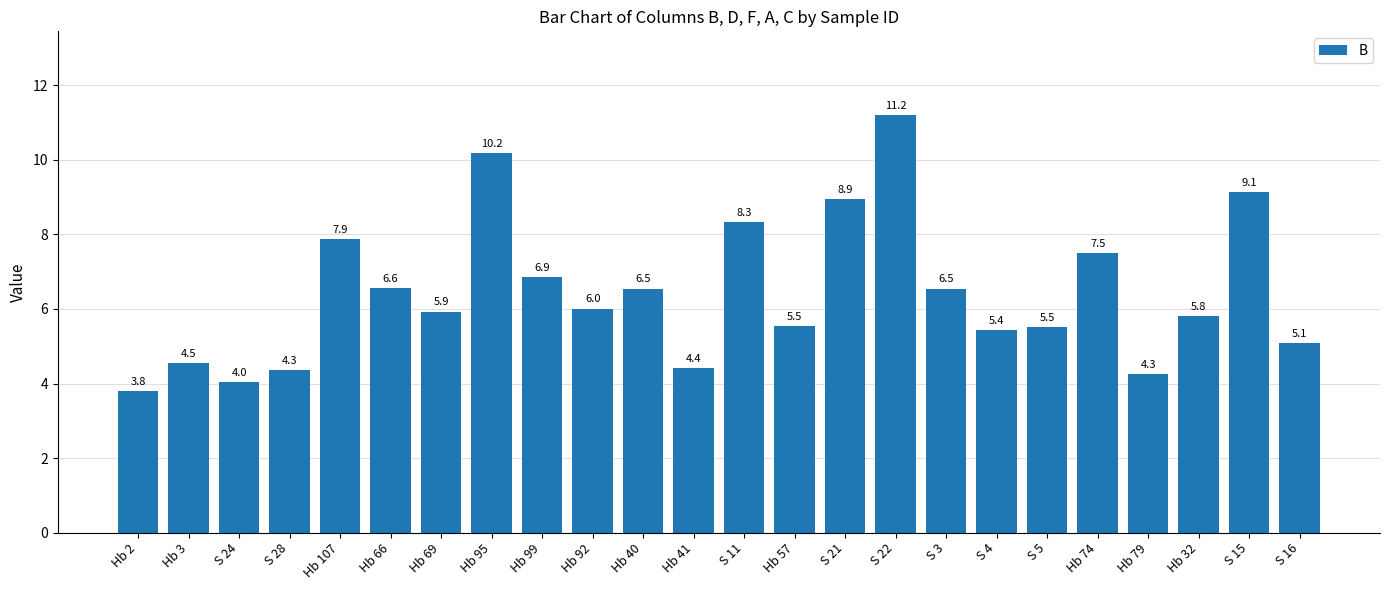

The chart shows a value of 1.4 at S 16. True or false?

False